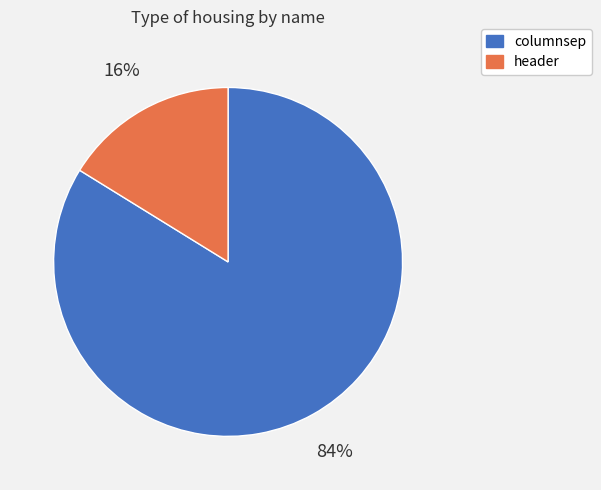

How many segments does this pie chart have?

2